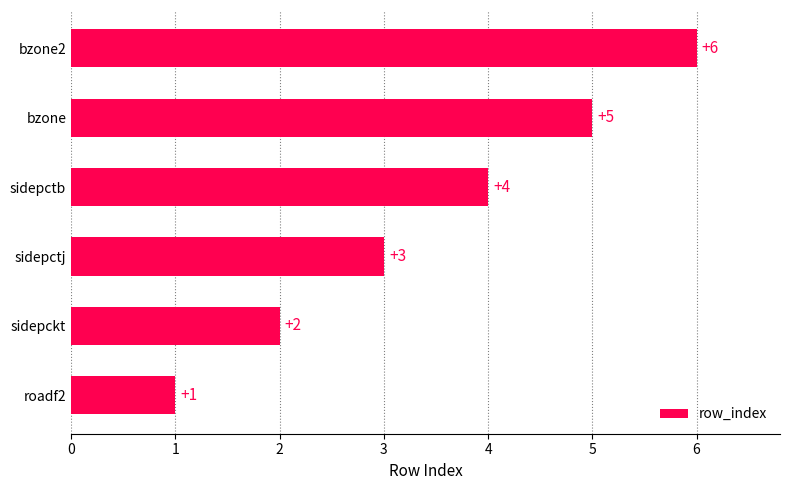

What is the change in value from bzone to bzone2?

+1